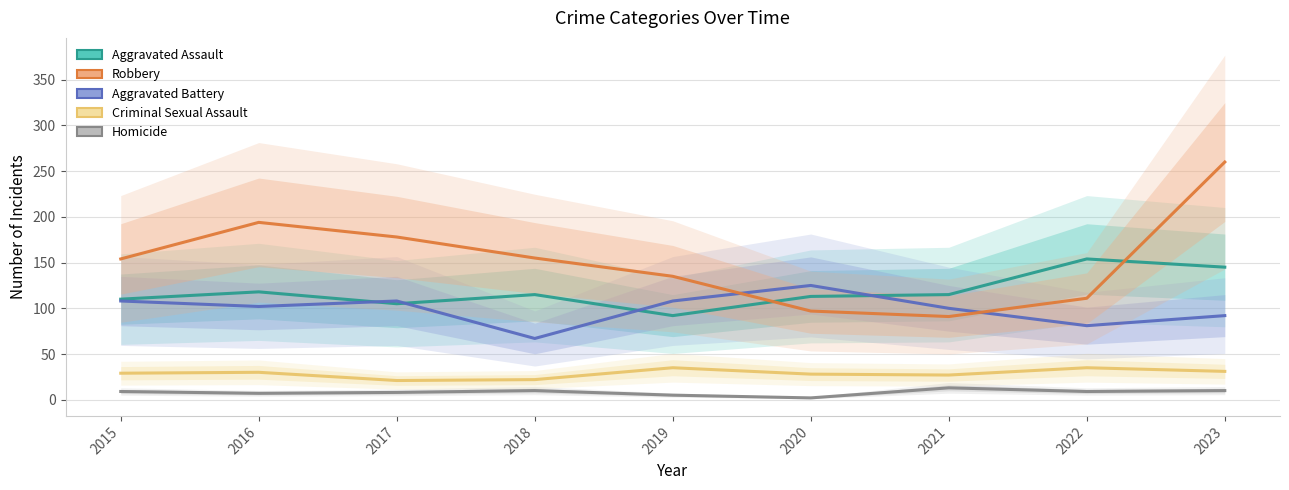

Reading left to right, extract all data points from this chart.

Aggravated Assault: 110	118	105	115	92	113	115	154	145
Aggravated Battery: 108	102	108	67	108	125	100	81	92
Criminal Sexual Assault: 29	30	21	22	35	28	27	35	31
Homicide: 9	7	8	10	5	2	13	9	10
Robbery: 154	194	178	155	135	97	91	111	260